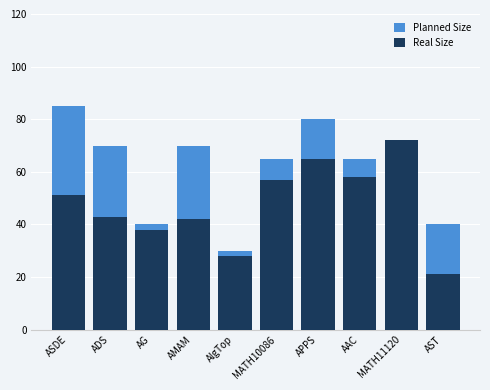

What is the spread (max minus min) of values at APPS?

15